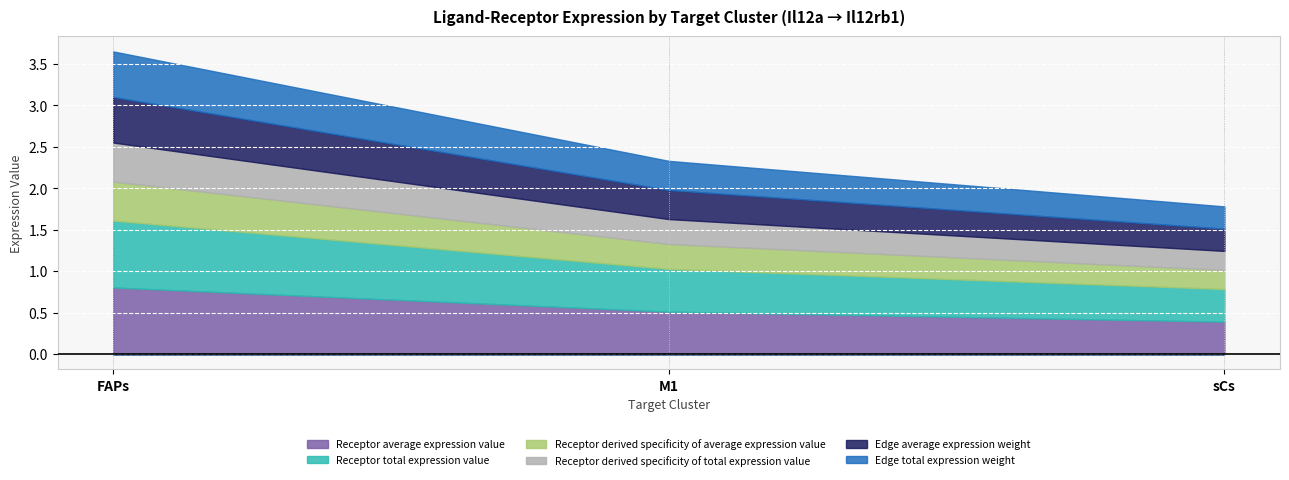

What is the lowest value of the Receptor derived specificity of average expression value series?

0.2